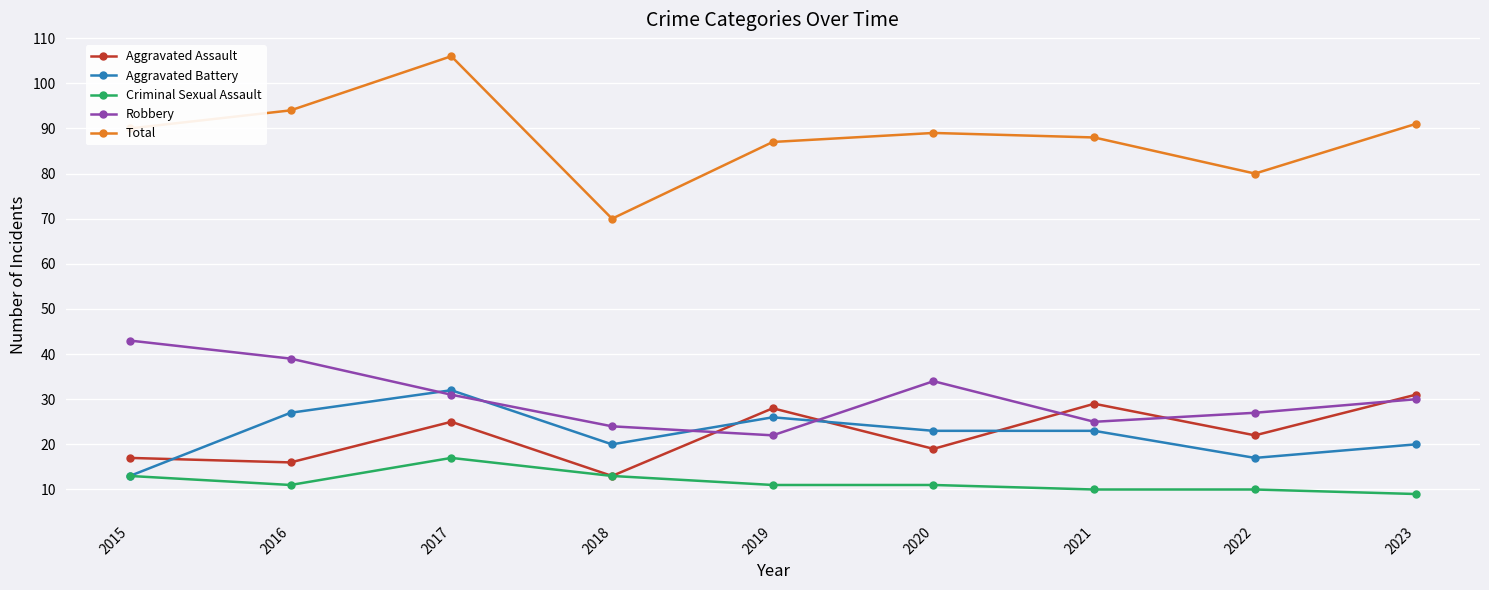

How many series are shown in this chart?

5